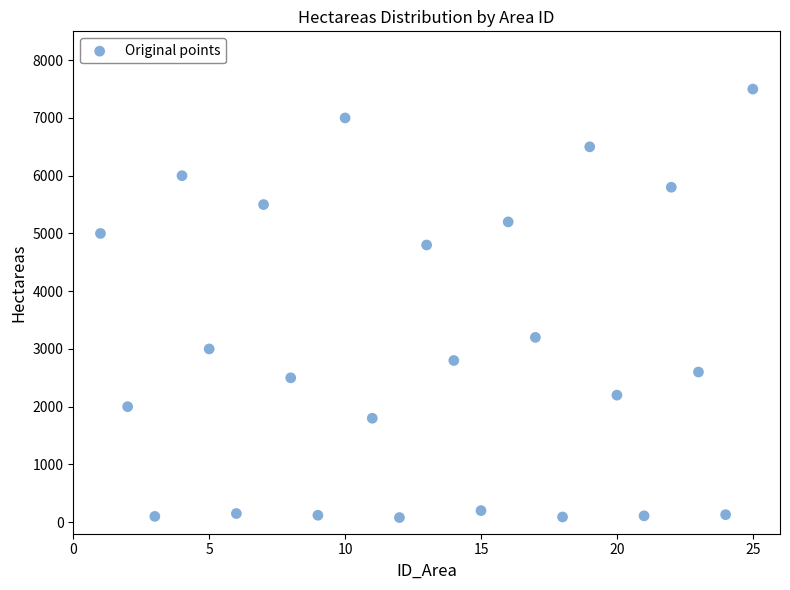

What is the range of Y values (max minus min)?

7420